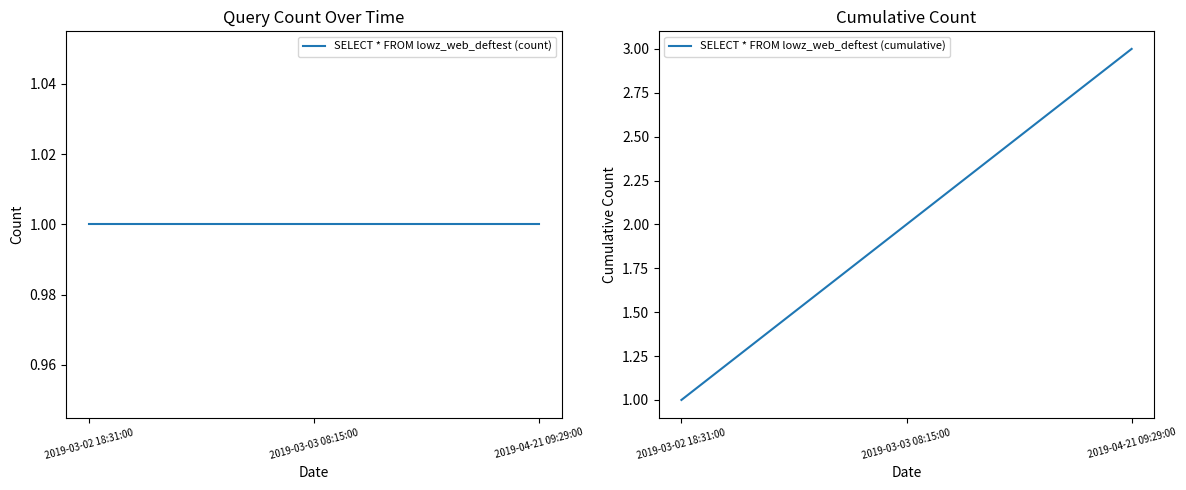

Which category has the lowest value across all series?

2019-03-02 18:31:00